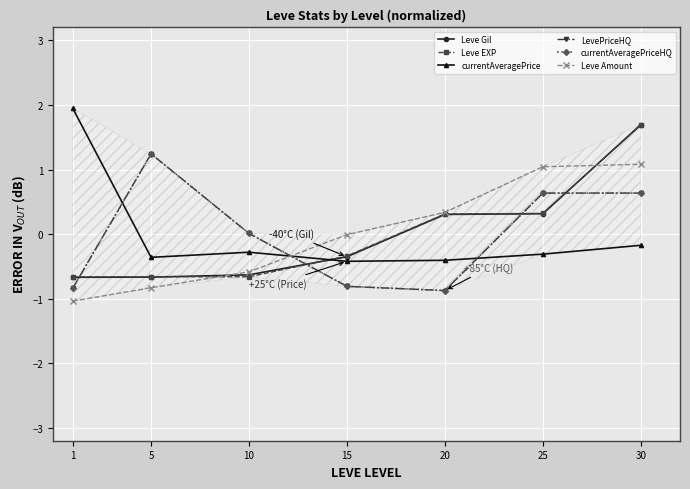

What is the total value across all series at 1?

-2.1